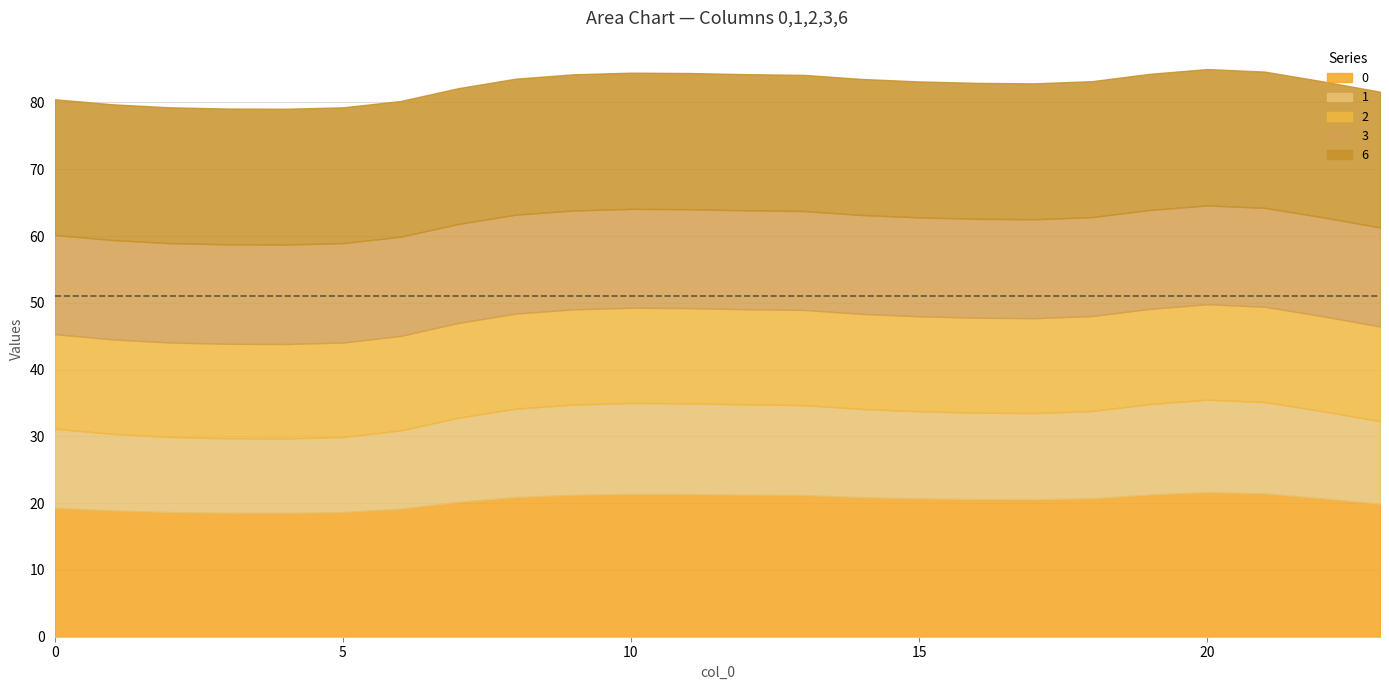

What is the sum of the 0 values at 14 and 12?

42.2